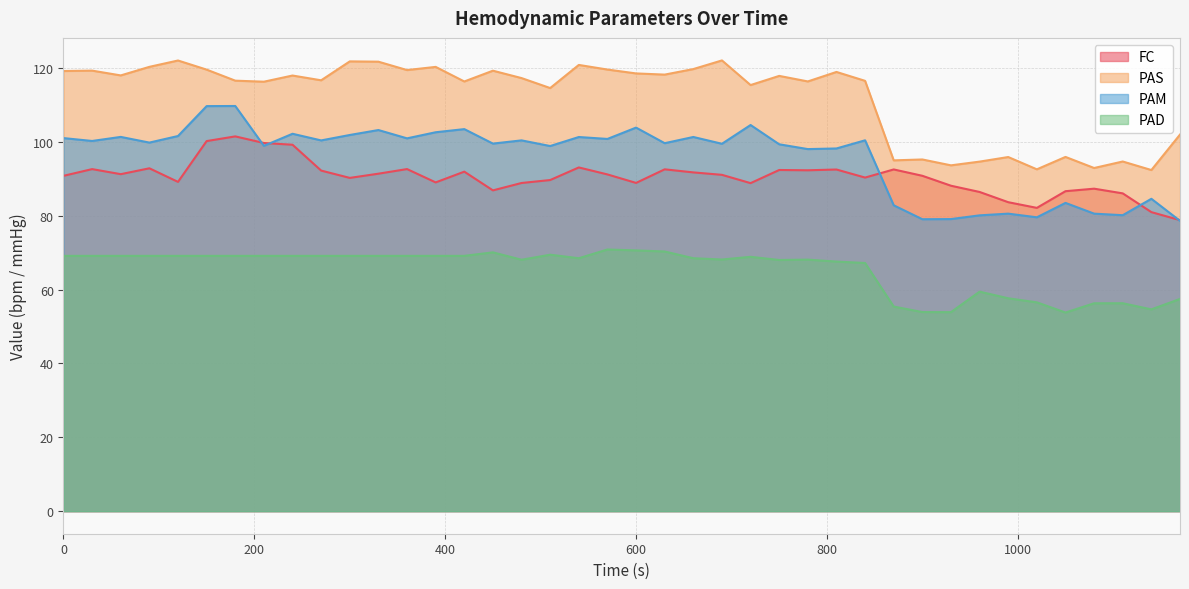

What is the sum of all PAS values?

4485.7